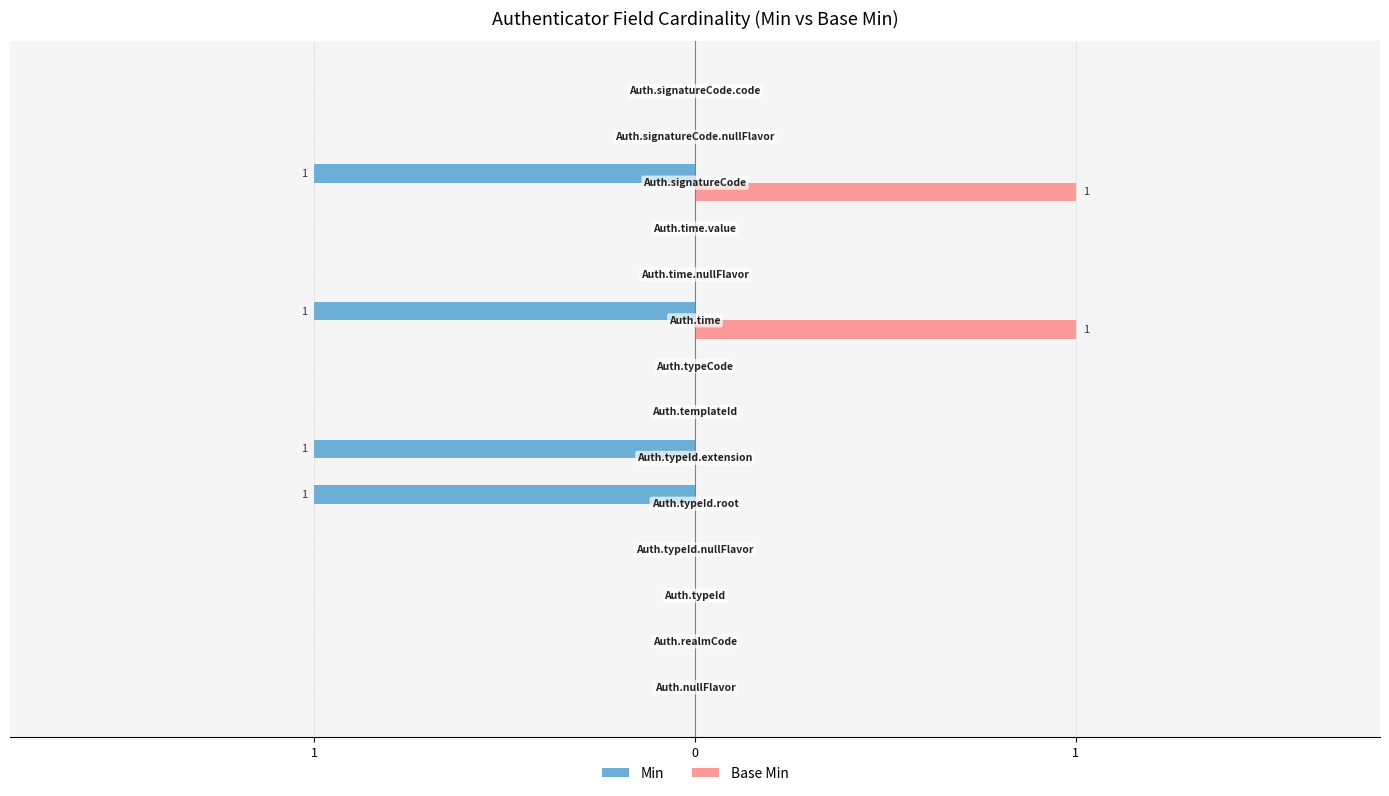

What are all the series names shown in the legend?

Min, Base Min